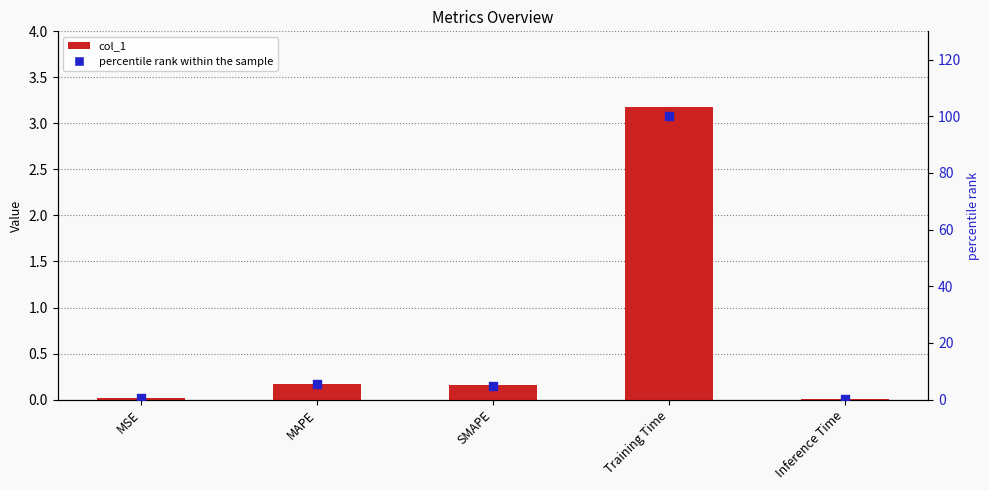

At how many categories does at least one series exceed 82?

1